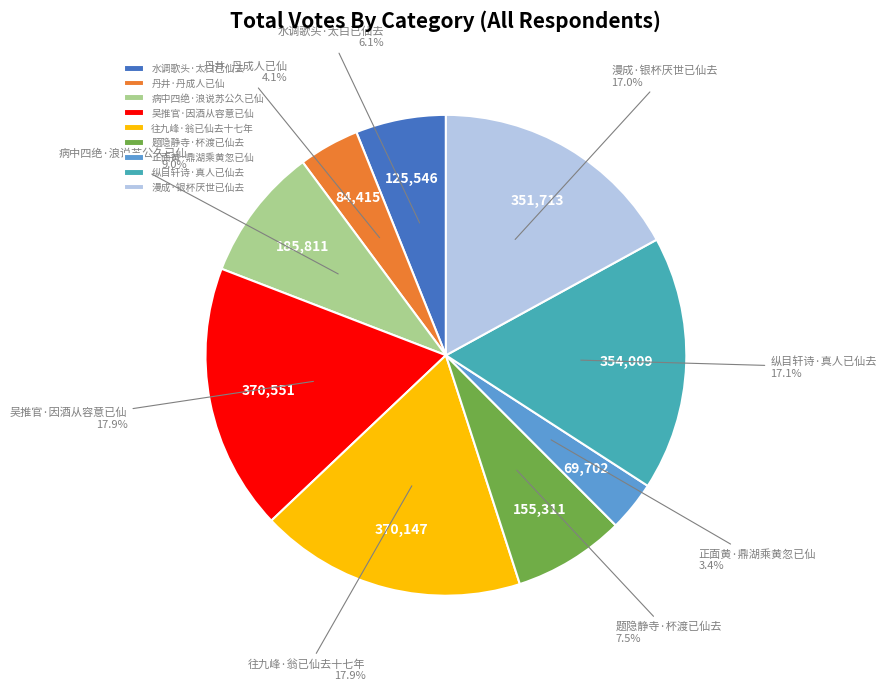

Does 往九峰·翁已仙去十七年 account for over 50% of the chart?

No